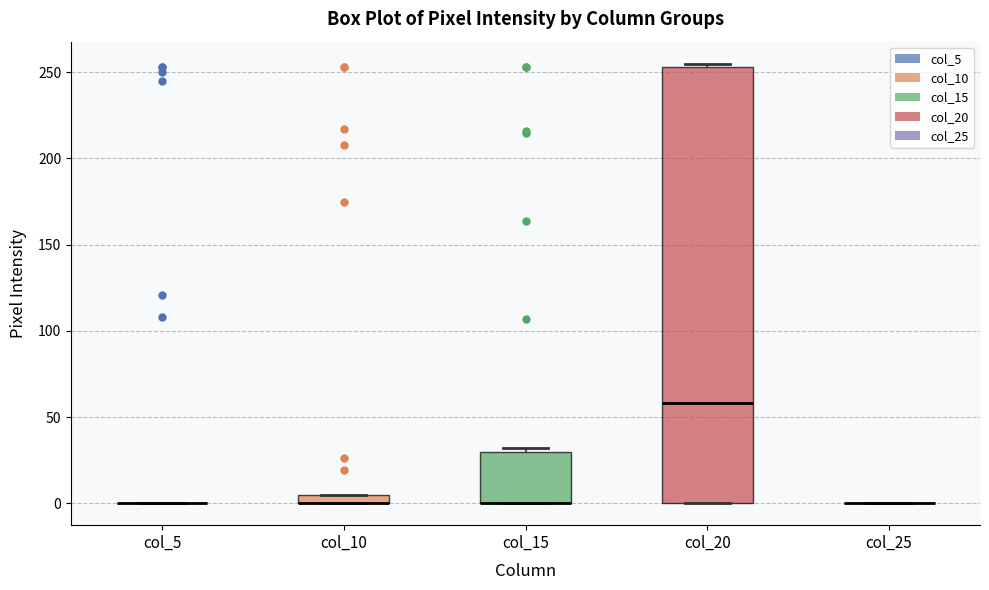

Which box is the tallest, from its lower edge to its upper edge?

col_20